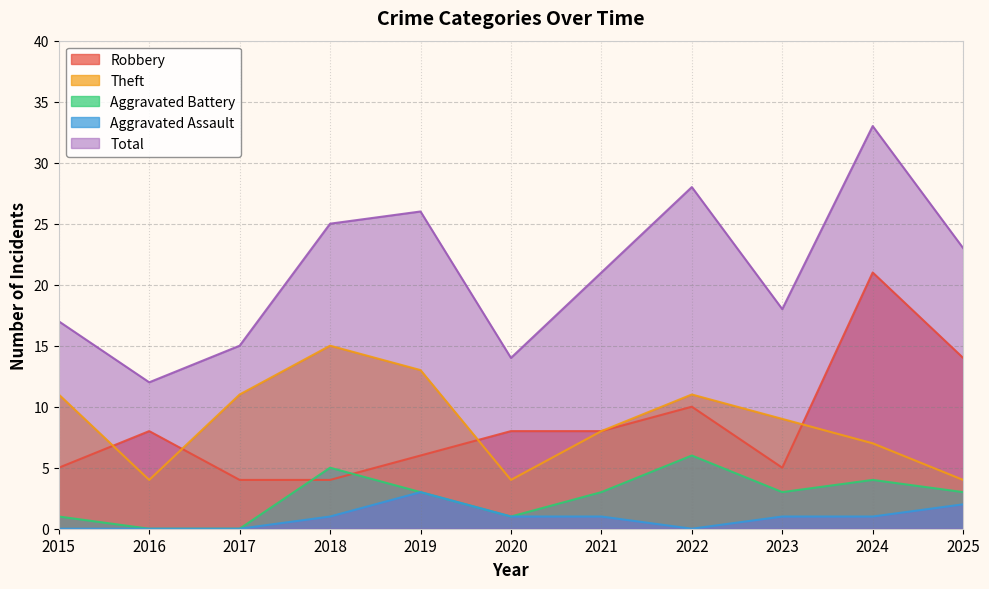

How many data points in Robbery are above 8?

3